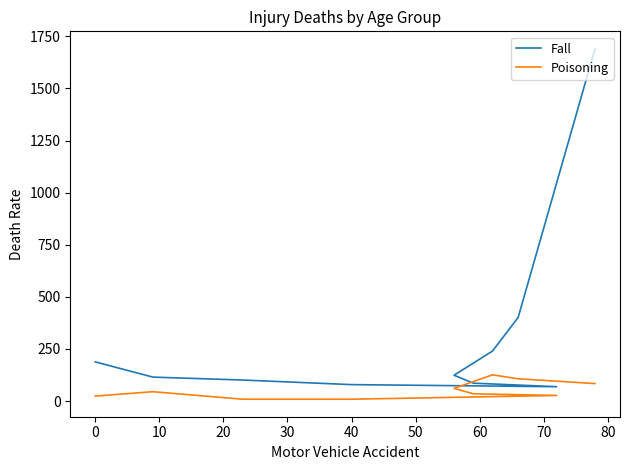

What is the smallest value displayed?

9